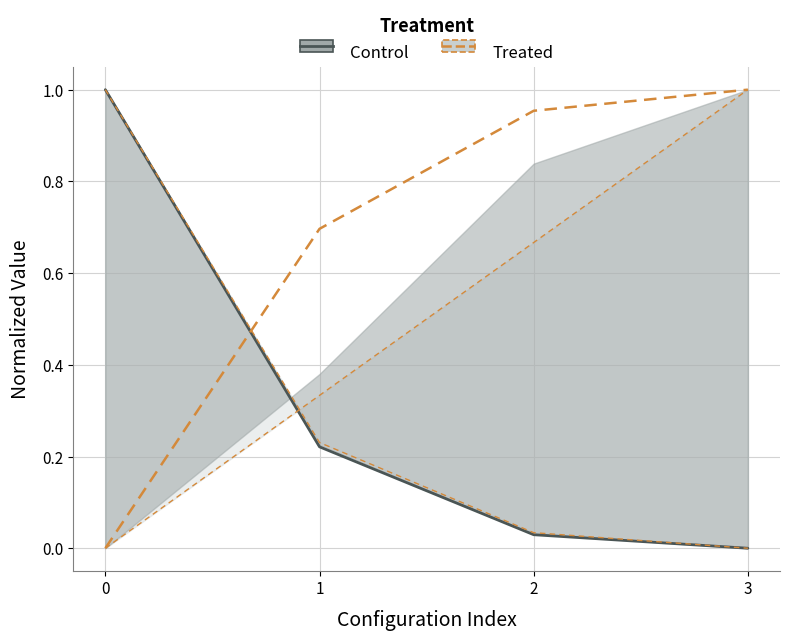

Which series has the widest spread of values?

Control